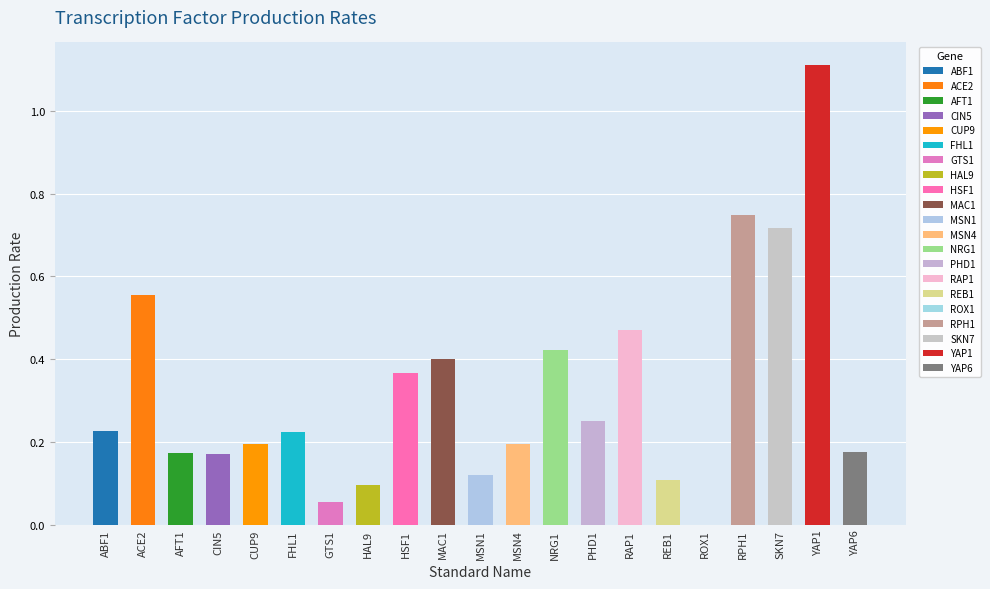

What is the value of the 2nd bar from the left?

0.6